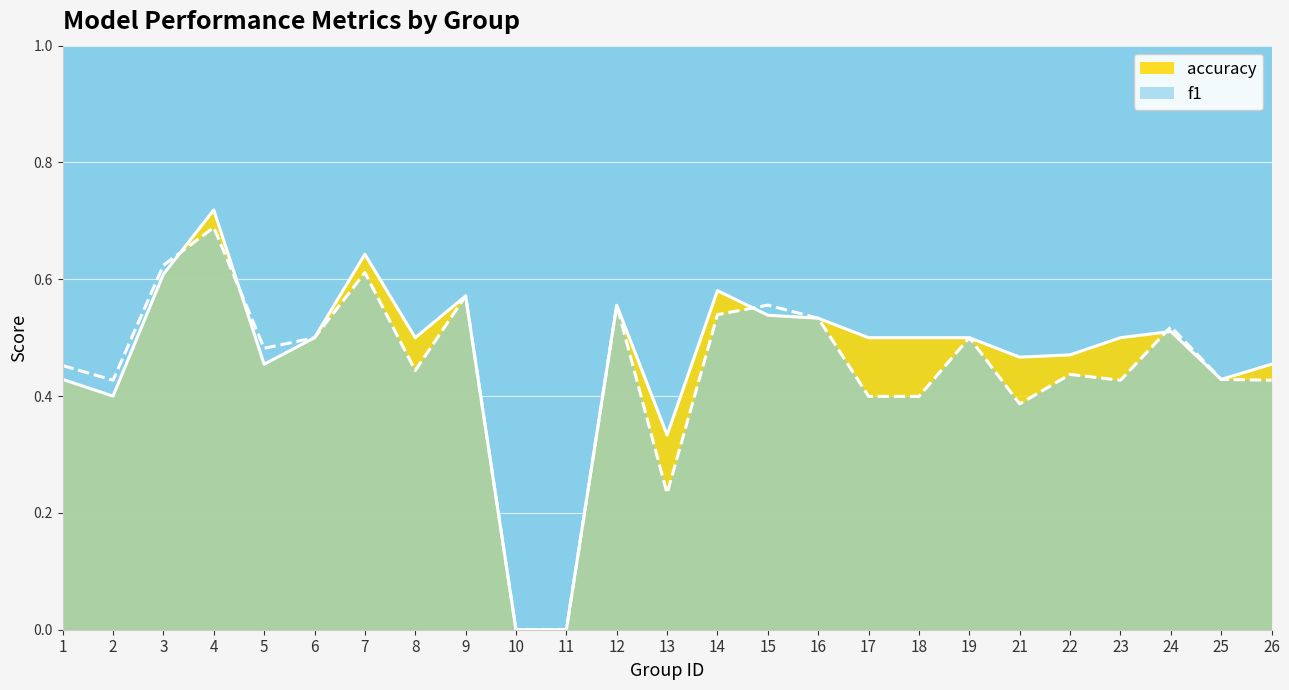

At which label is accuracy closest to 0?

10